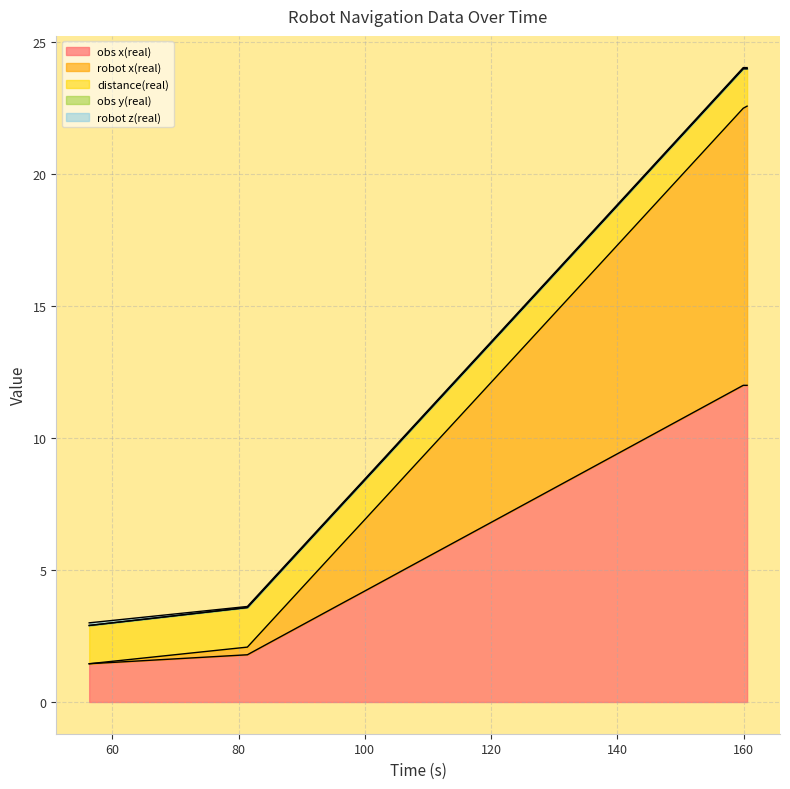

Rank the categories by robot x(real) value from highest to lowest.

160.552, 159.938, 141.494, 137.805, 119.415, 106.782, 103.408, 99.558, 96.233, 85.381, 81.385, 56.323